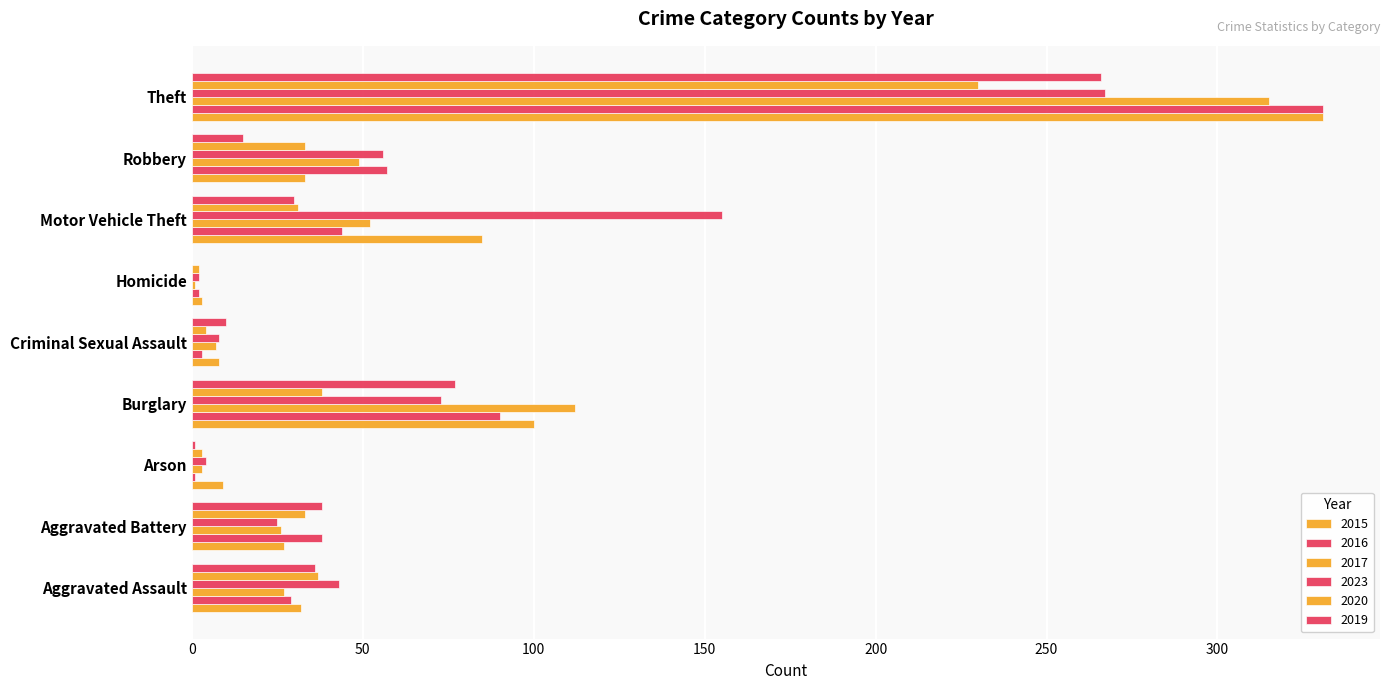

What is the label of the 2nd bar from the right?

Robbery